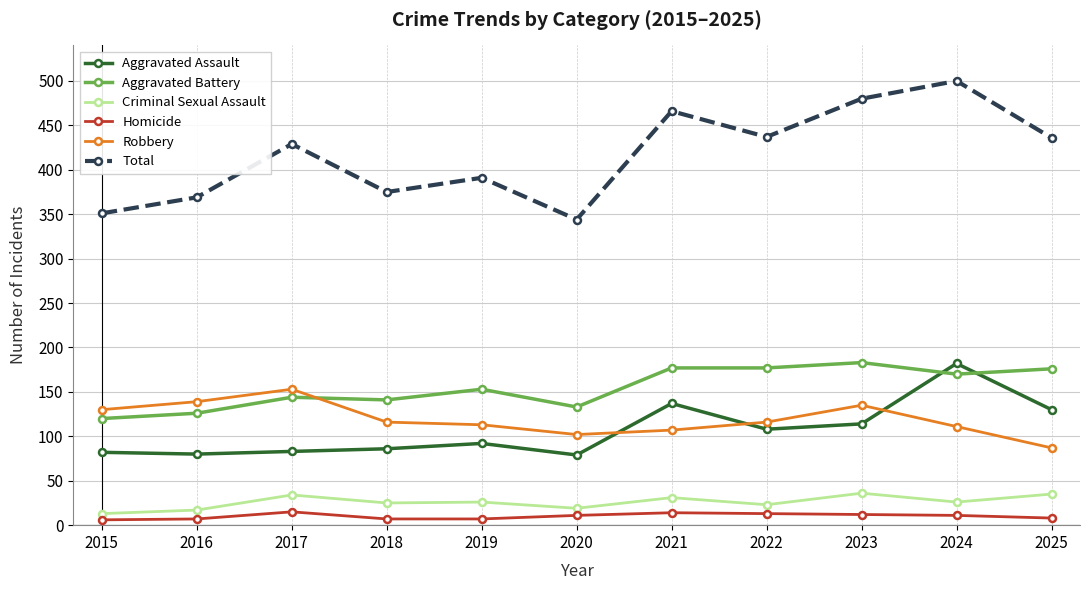

Is it true that Criminal Sexual Assault equals 13 at 2015?

True